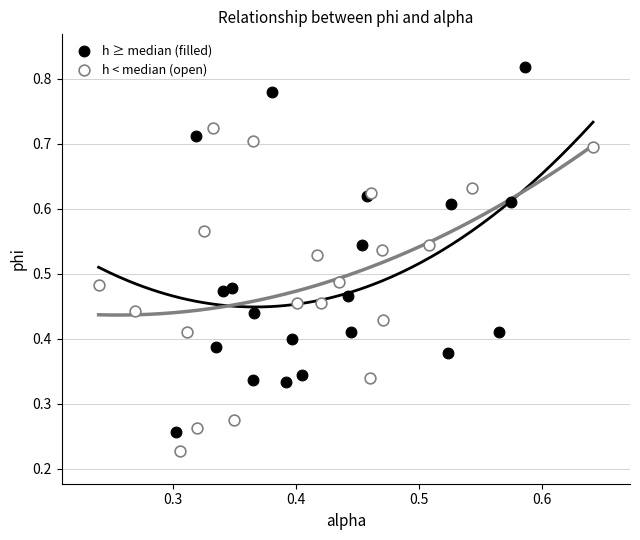

Which series contains the lowest Y value?

h < median (open)